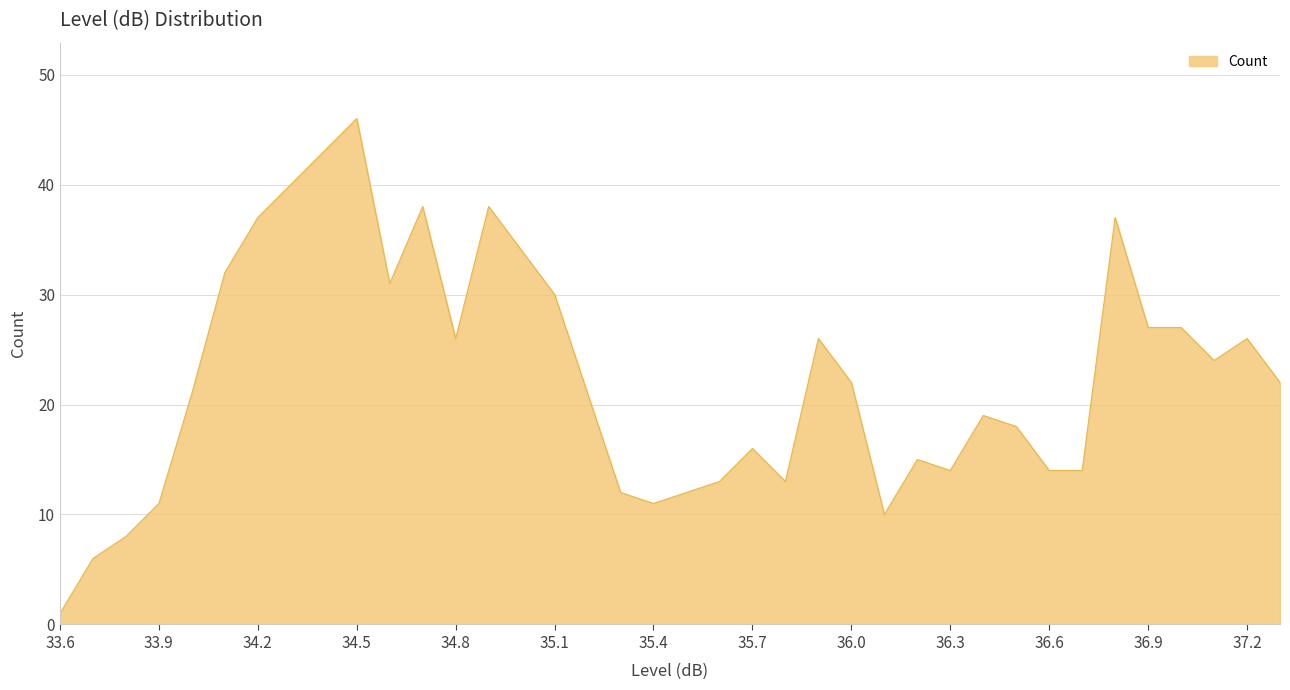

What is the greatest value displayed?

46